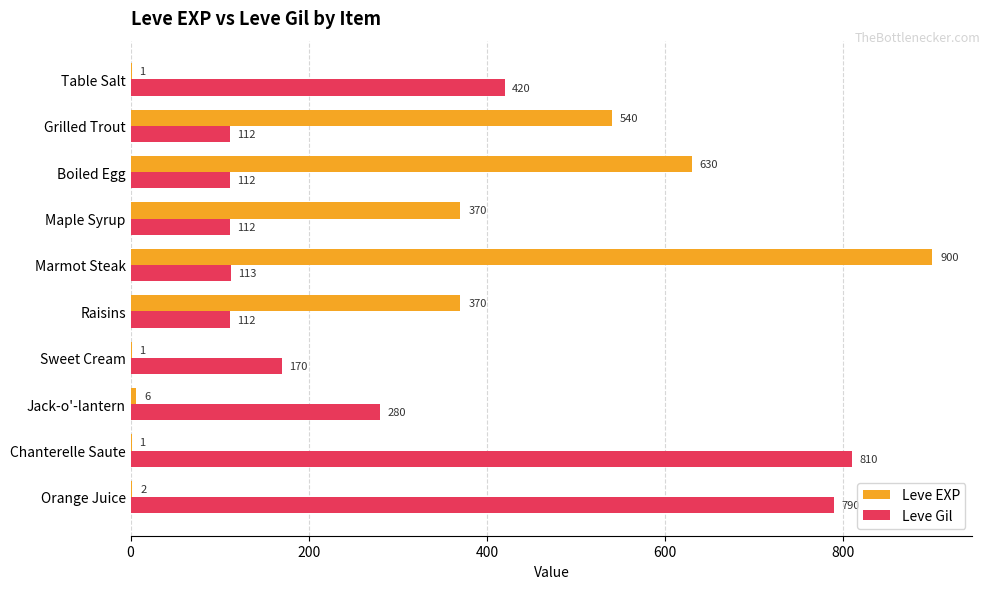

What is the sum of the Leve EXP values at Maple Syrup and Marmot Steak?

1270